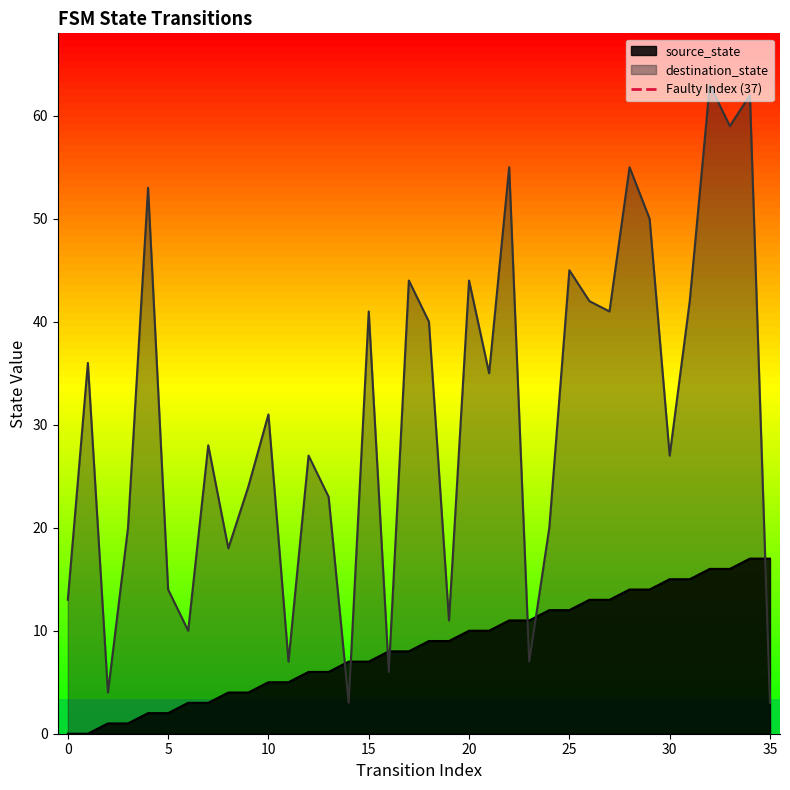

After their last crossing, which series has the higher values: destination_state or source_state?

source_state